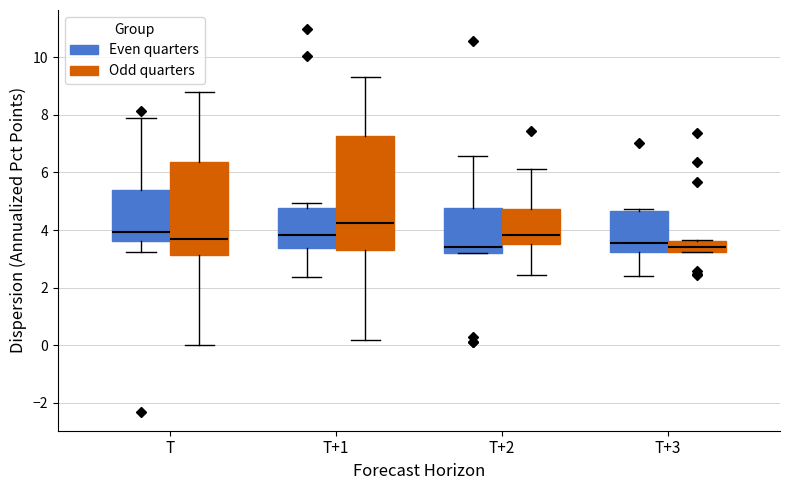

Reading left to right, read every box against the y-axis: the position of its median line, the range the box covers, and the ends of its whiskers. The values are not printed on the chart, so give them approximately, as read against the axis.

T (Even quarters): median 4.0, box 3.6 to 5.4, whiskers 3.2 to 8.0
T (Odd quarters): median 3.6, box 3.2 to 6.4, whiskers 0.0 to 8.8
T+1 (Even quarters): median 3.8, box 3.4 to 4.8, whiskers 2.4 to 5.0
T+1 (Odd quarters): median 4.2, box 3.4 to 7.2, whiskers 0.2 to 9.4
T+2 (Even quarters): median 3.4, box 3.2 to 4.8, whiskers 3.2 to 6.6
T+2 (Odd quarters): median 3.8, box 3.6 to 4.8, whiskers 2.4 to 6.2
T+3 (Even quarters): median 3.6, box 3.2 to 4.6, whiskers 2.4 to 4.8
T+3 (Odd quarters): median 3.4, box 3.2 to 3.6, whiskers 3.2 to 3.6